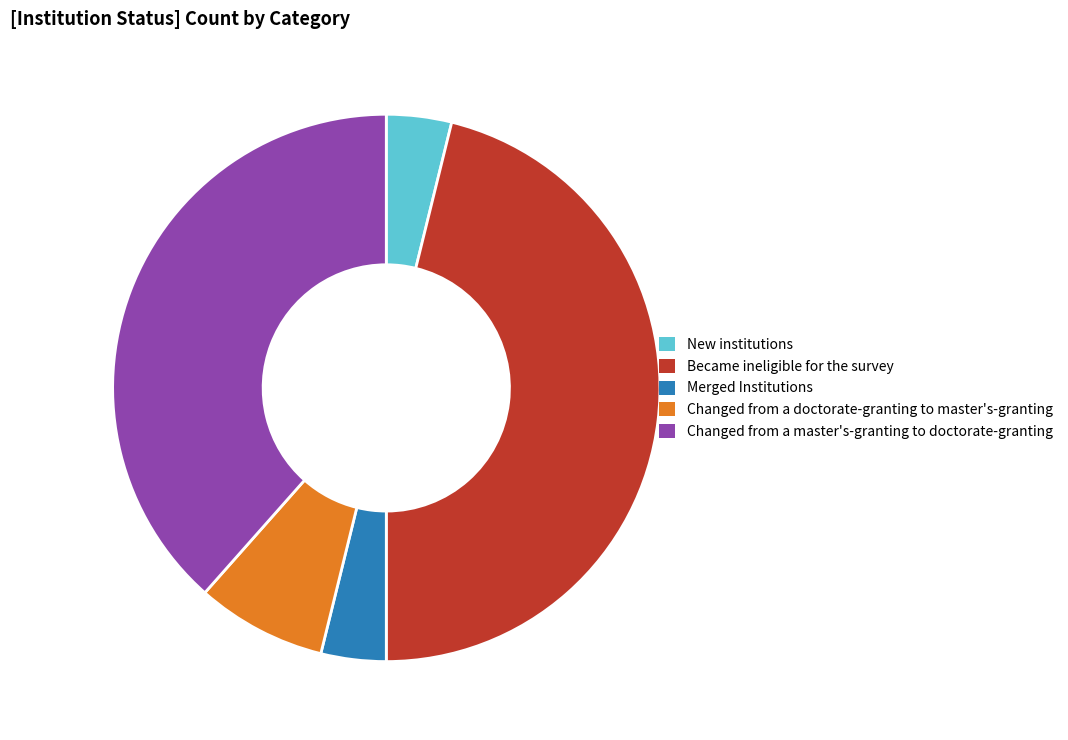

Which category has the biggest portion of the pie?

Became ineligible for the survey